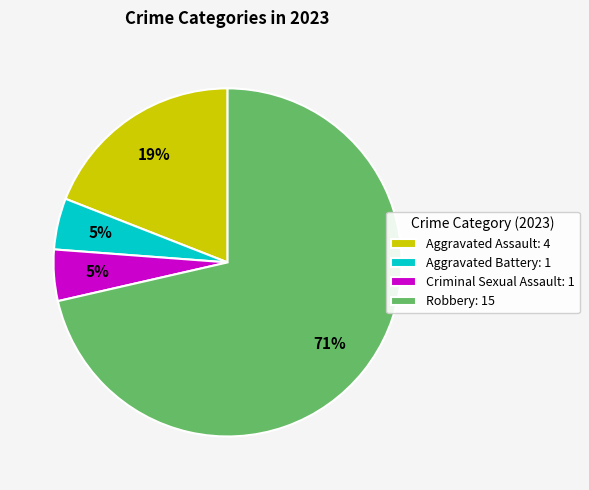

Count the number of slices in the pie.

4